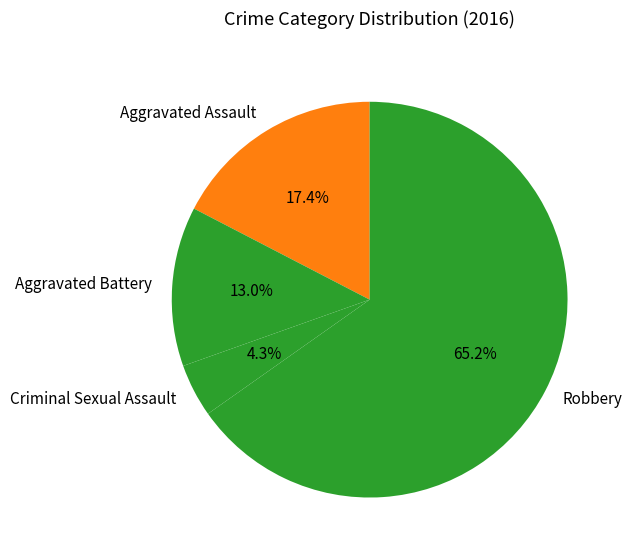

What is the ratio of the value at Aggravated Assault to the value at Aggravated Battery?

1.3